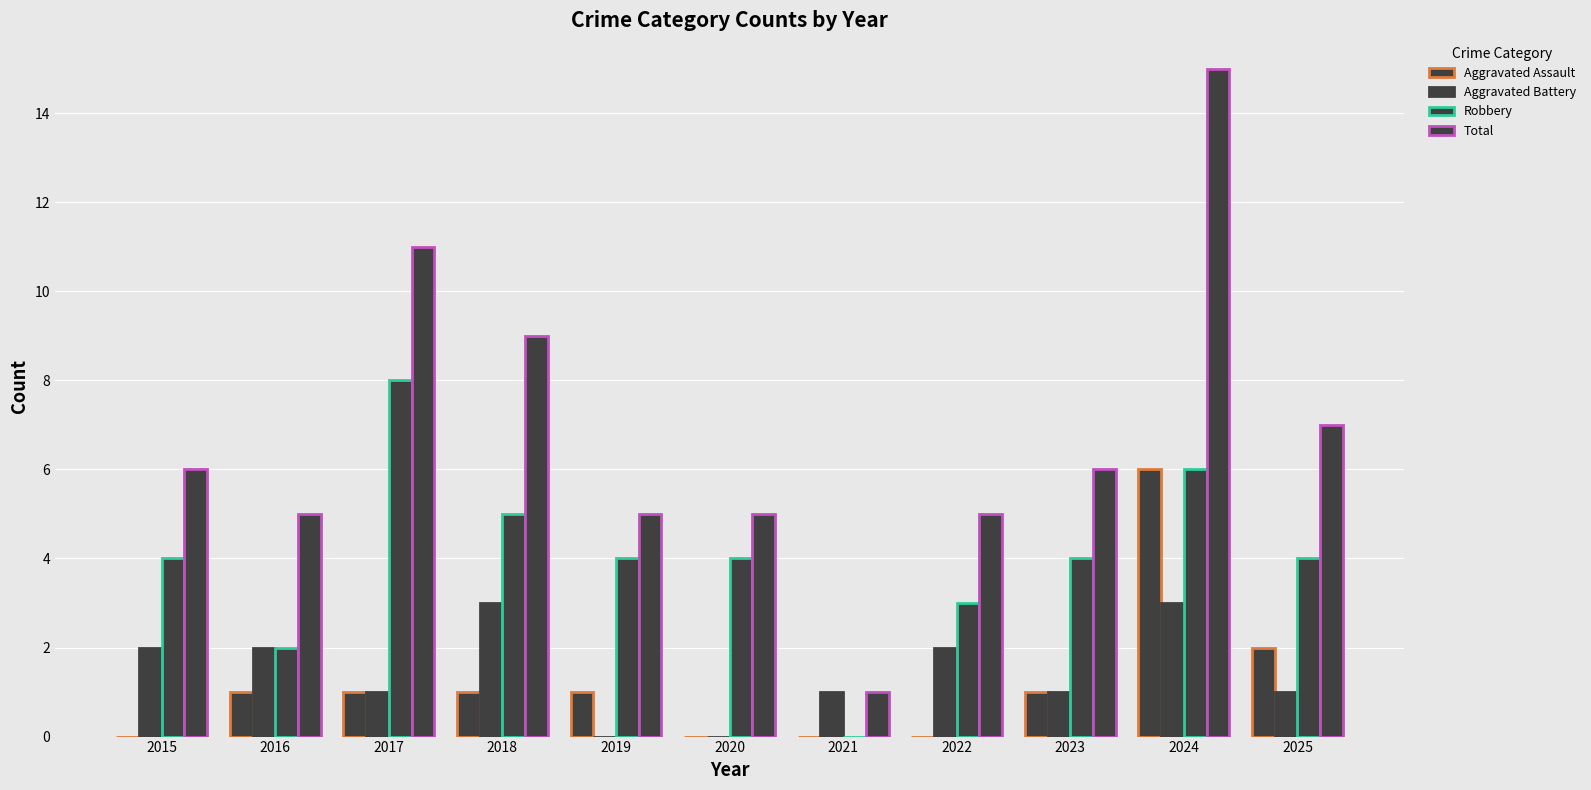

List the series in order of their peak value, highest first.

Total, Robbery, Aggravated Assault, Aggravated Battery